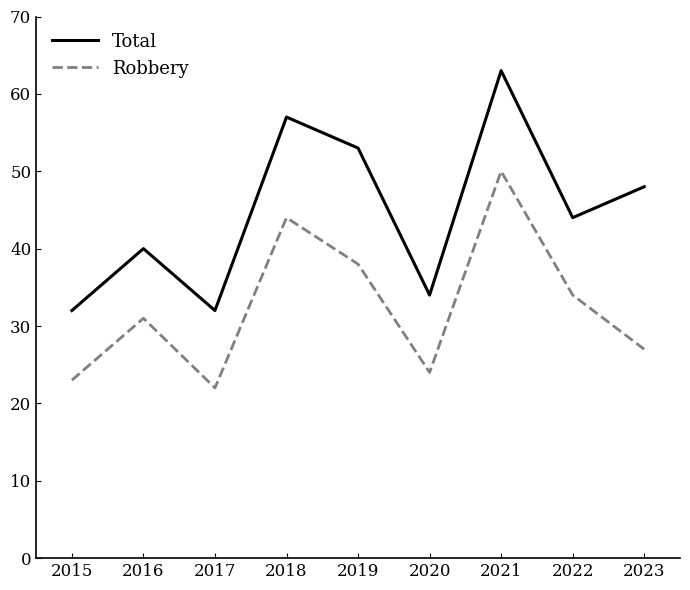

At which category does Robbery reach its first local valley?

2017